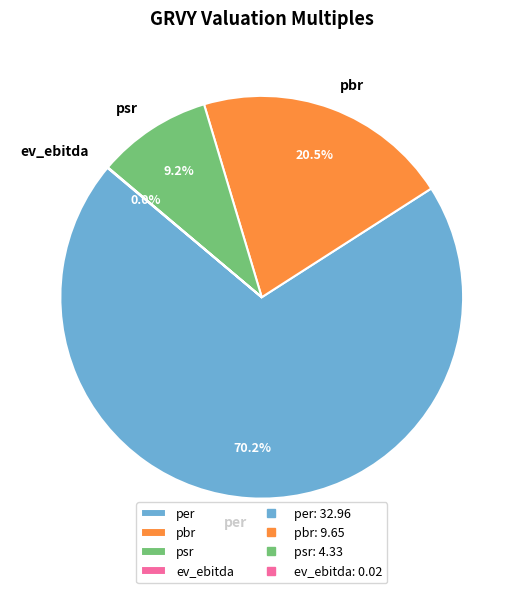

Which category has the biggest portion of the pie?

per